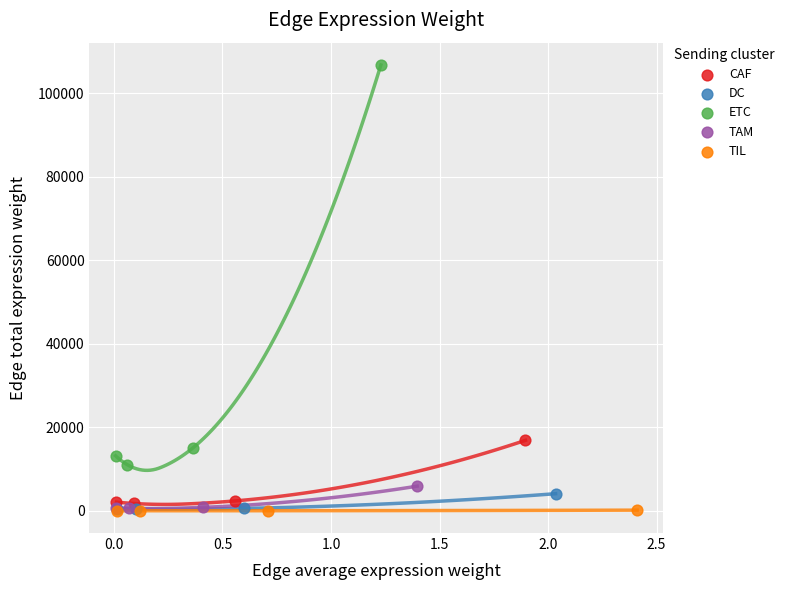

Which series has the largest Y range (max minus min)?

ETC